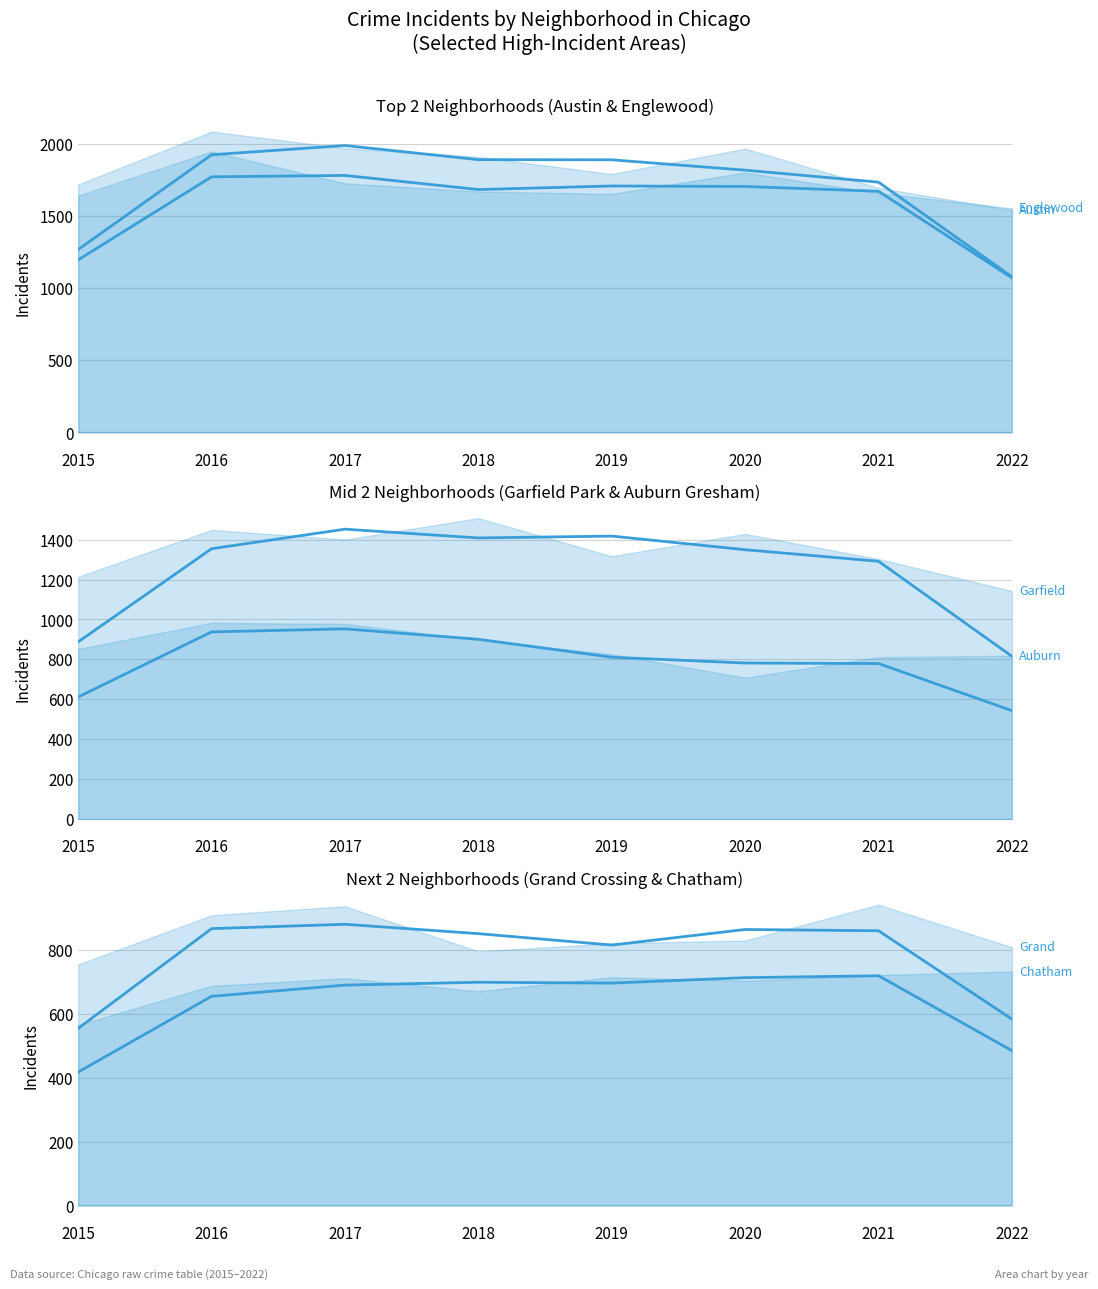

In Garfield Park (avg), how many points are higher than both neighbors (excluding endpoints)?

2